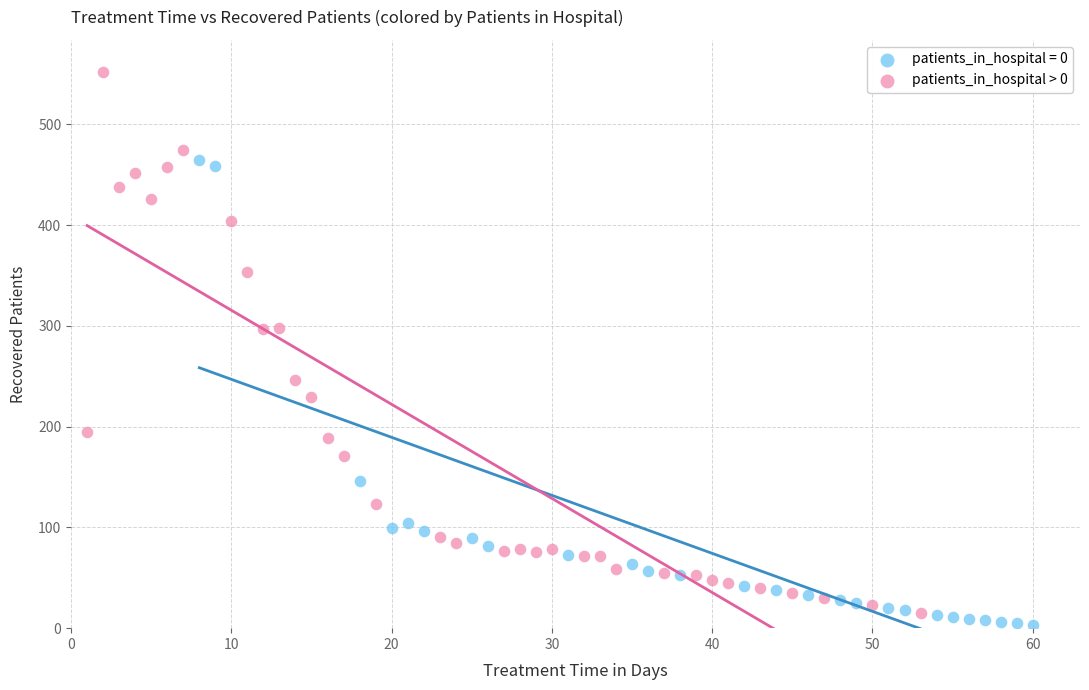

Which series has the widest spread of Y values?

patients_in_hospital > 0